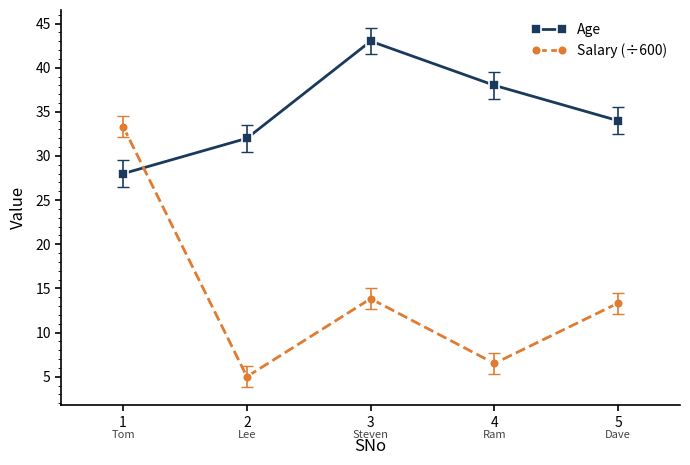

Count the number of categories in the chart.

5